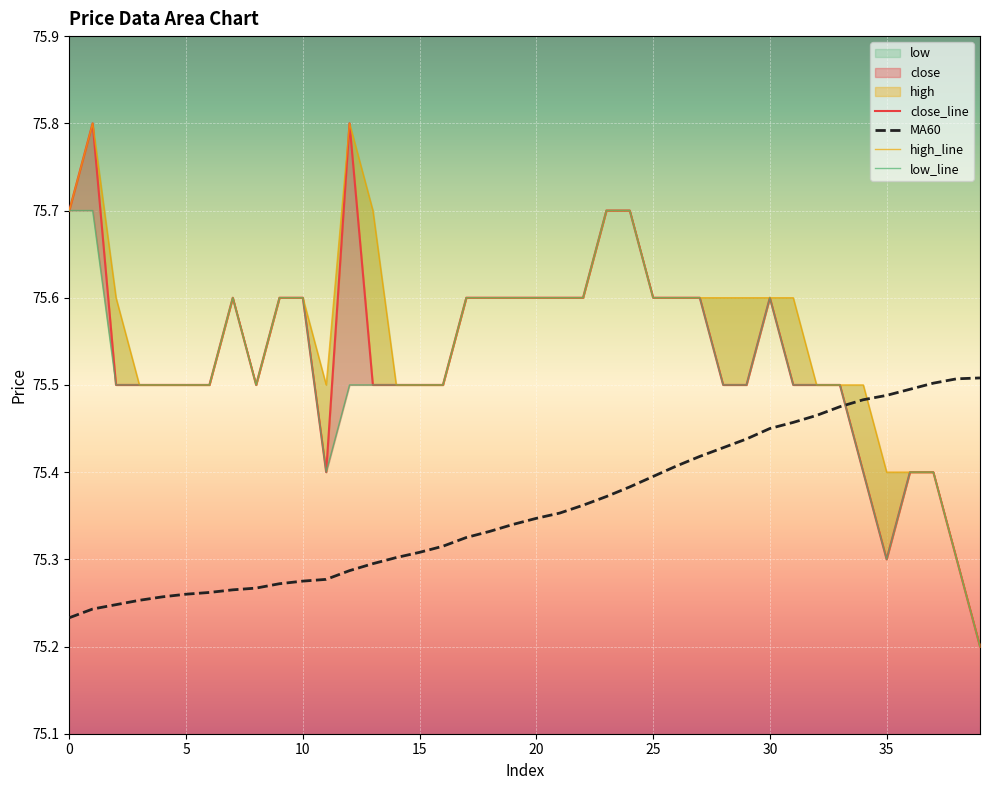

What is the difference between the maximum and minimum values in the high series?

0.6